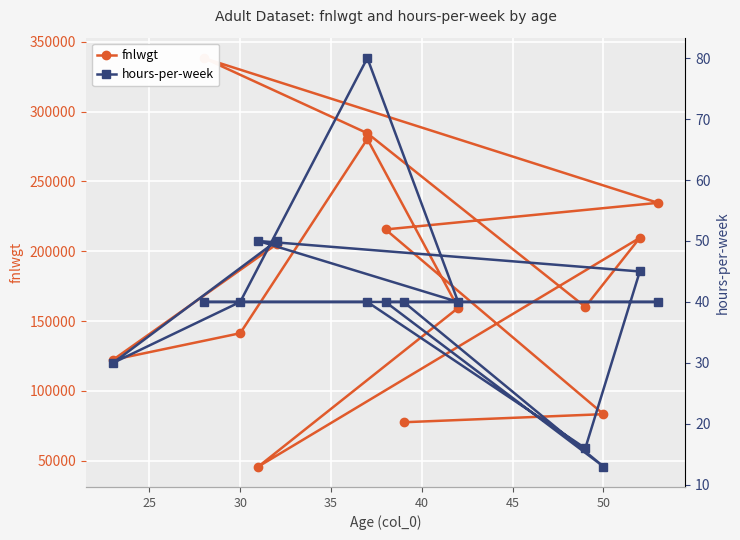

How many values in the hours-per-week series are below 40?

3